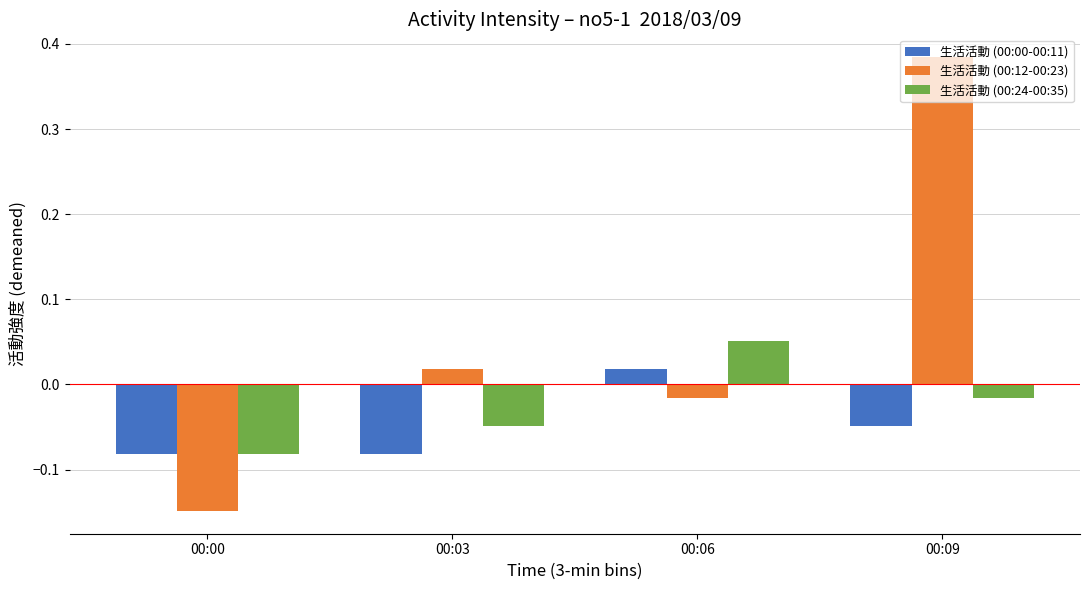

How many values in 生活活動 (00:00-00:11) are below zero?

3